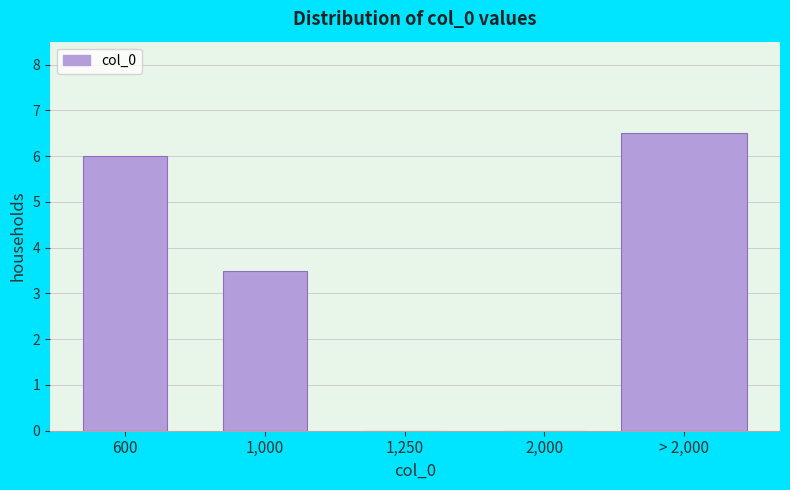

Reading left to right, list all the values displayed in this chart.

600=6.0	1,000=3.5	1,250=0.0	2,000=0.0	> 2,000=6.5